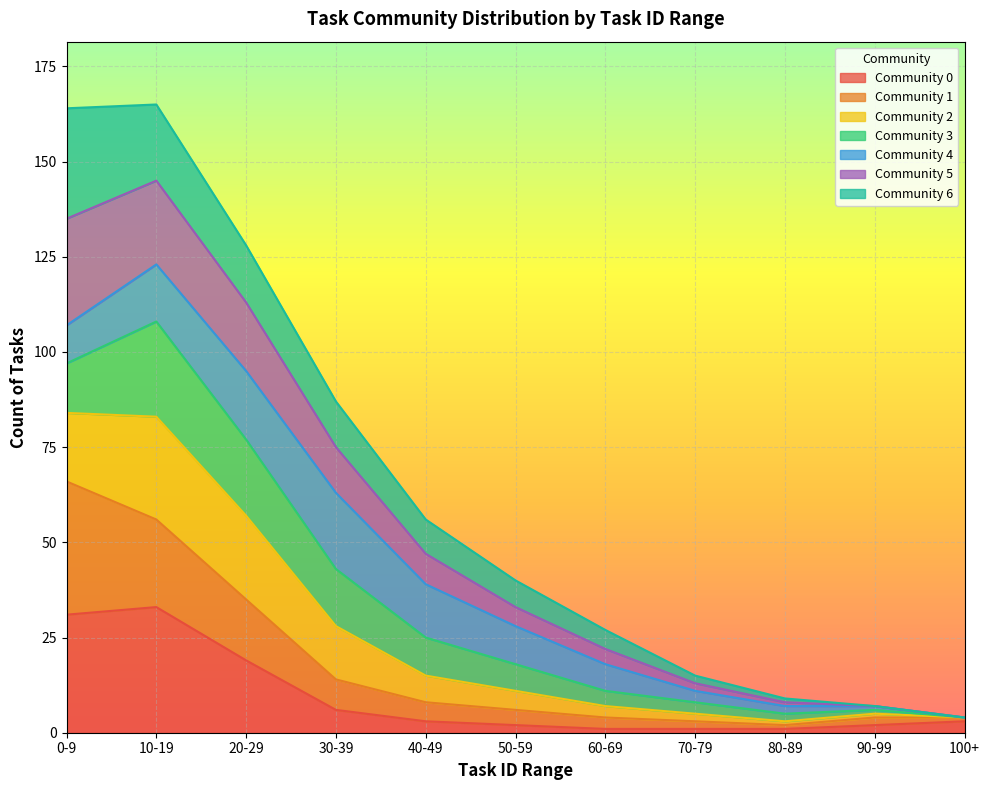

True or false: Community 0 has a value of 1 at 80-89.

True